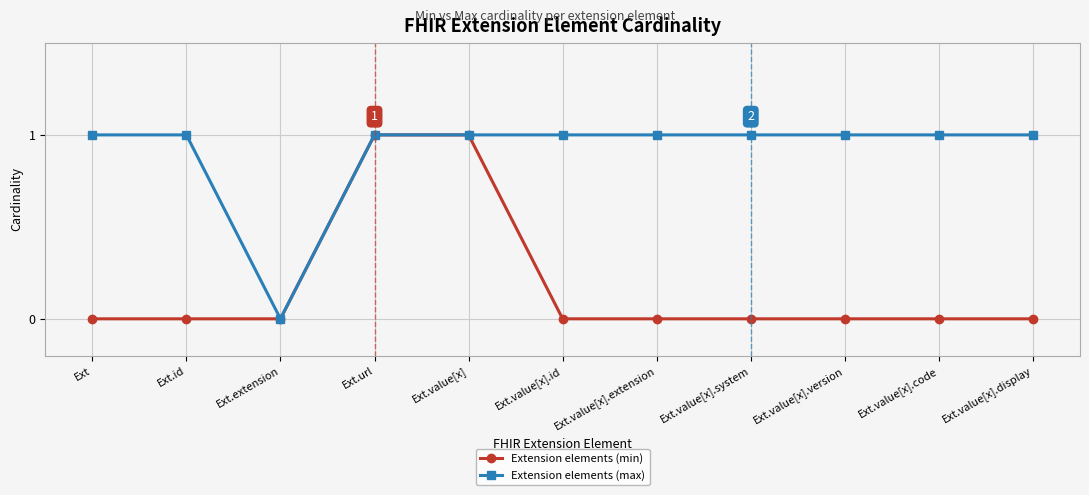

What position from the right is Ext.value[x].code?

2